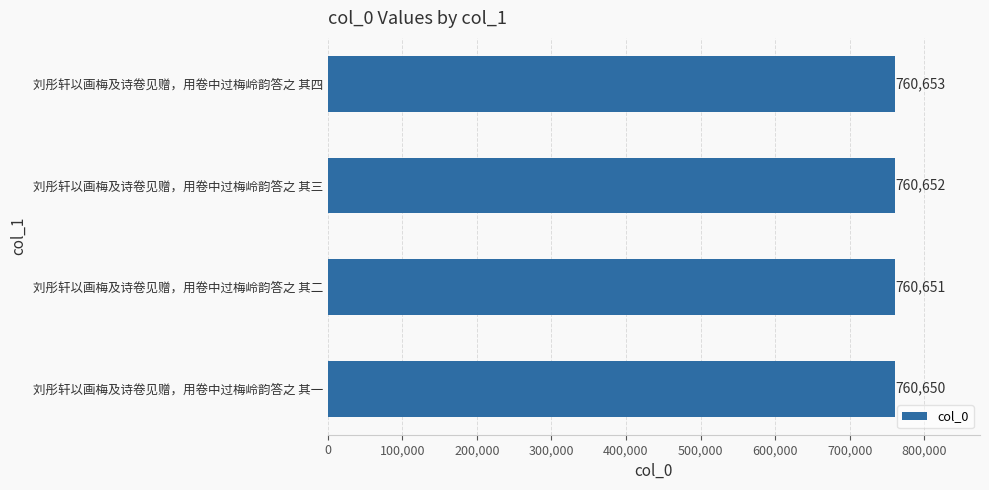

List the labels in order of value, smallest first.

刘彤轩以画梅及诗卷见赠，用卷中过梅岭韵答之 其一, 刘彤轩以画梅及诗卷见赠，用卷中过梅岭韵答之 其二, 刘彤轩以画梅及诗卷见赠，用卷中过梅岭韵答之 其三, 刘彤轩以画梅及诗卷见赠，用卷中过梅岭韵答之 其四